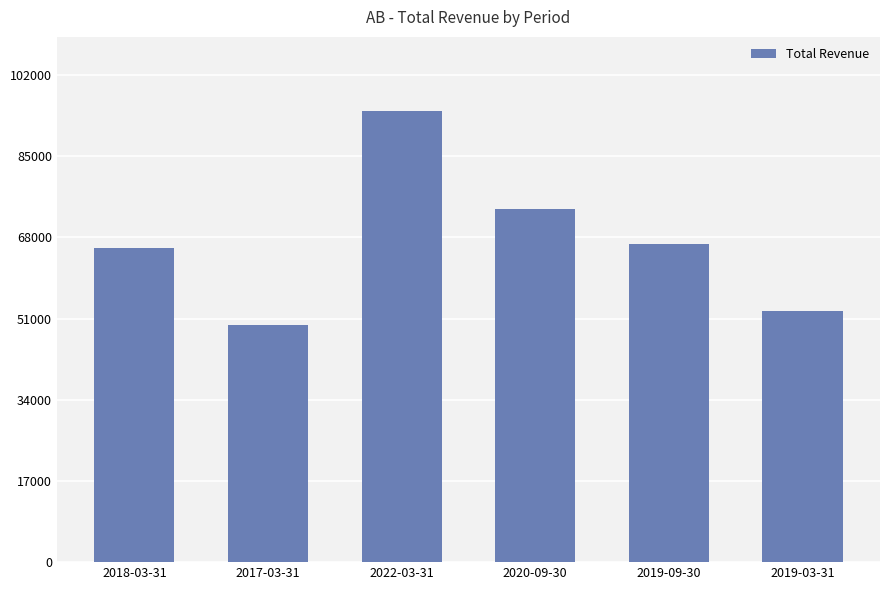

Rank the categories by value from lowest to highest.

2017-03-31, 2019-03-31, 2018-03-31, 2019-09-30, 2020-09-30, 2022-03-31